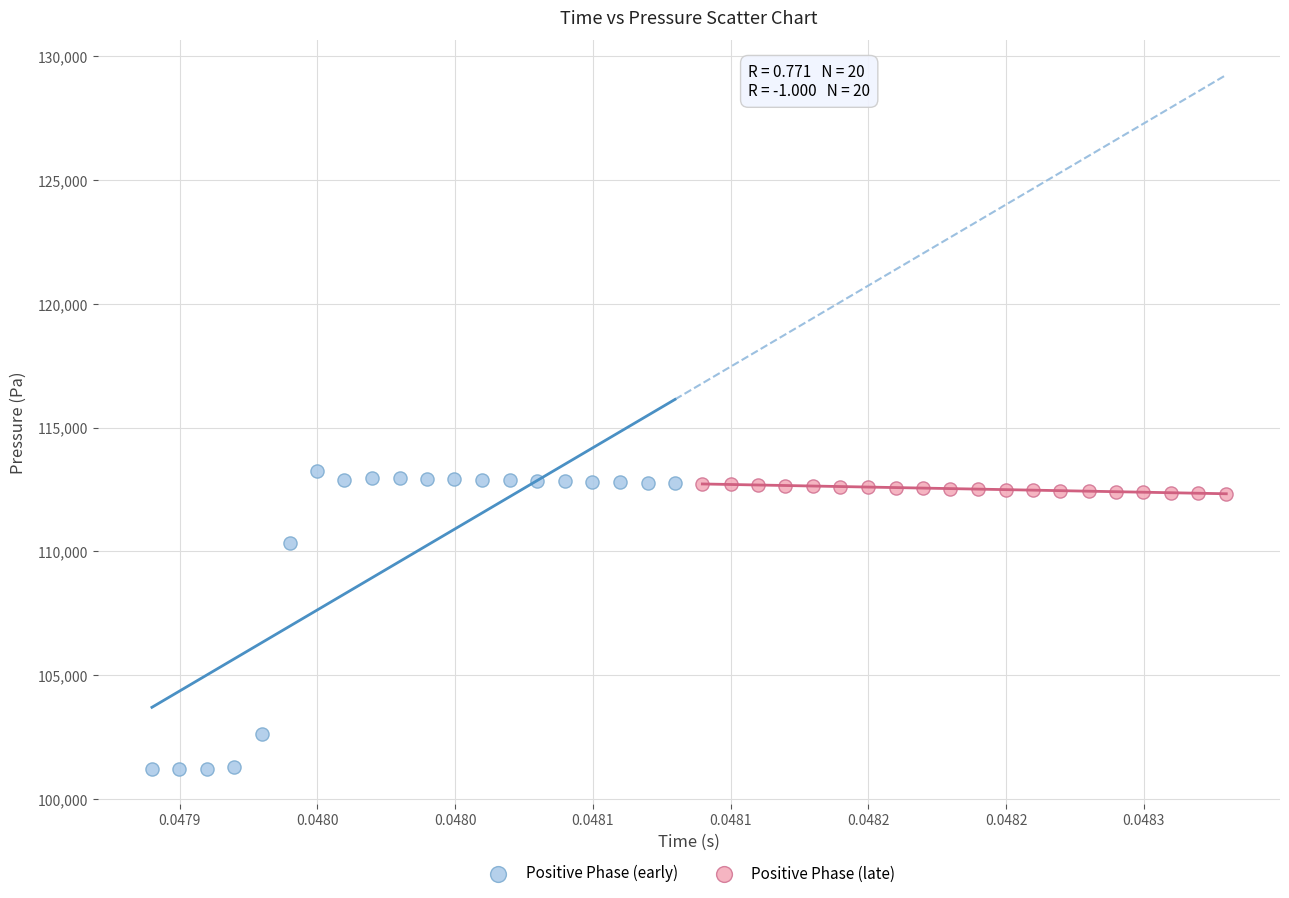

Which series reaches the maximum Y coordinate?

Positive Phase (early)